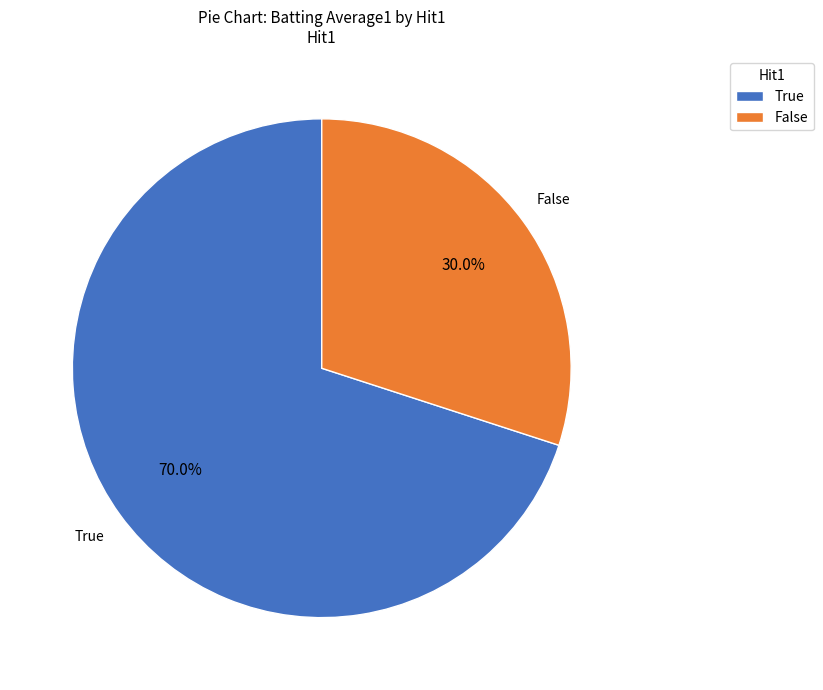

The True slice represents 58% of the pie. True or false?

False